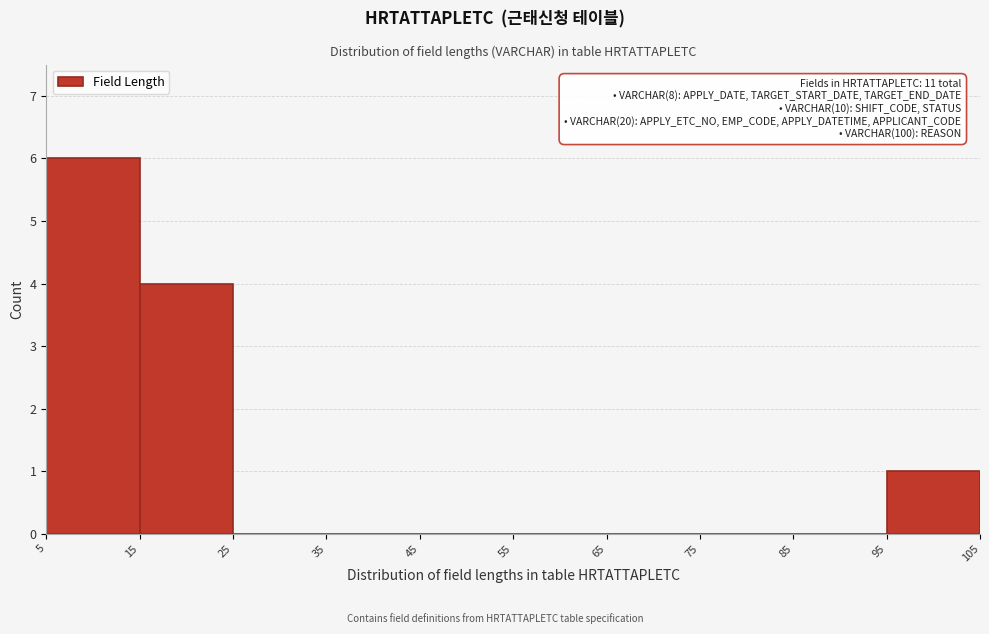

Over which range of the x-axis is the bar tallest?

5 to 15